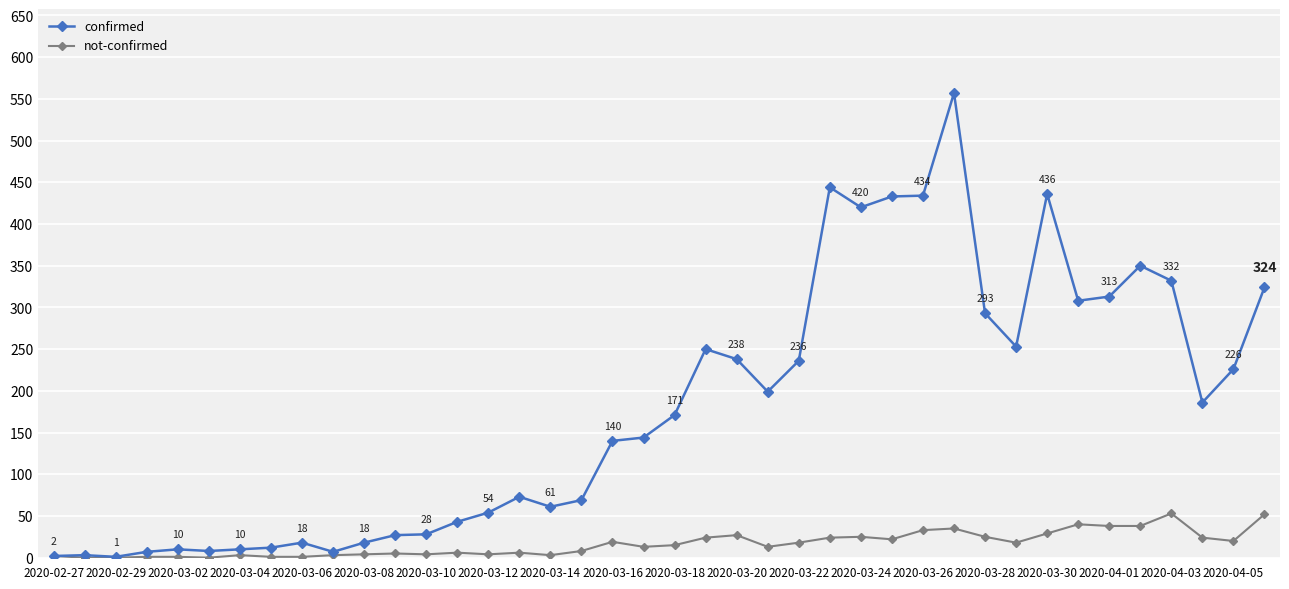

Which series has the widest spread of values?

confirmed